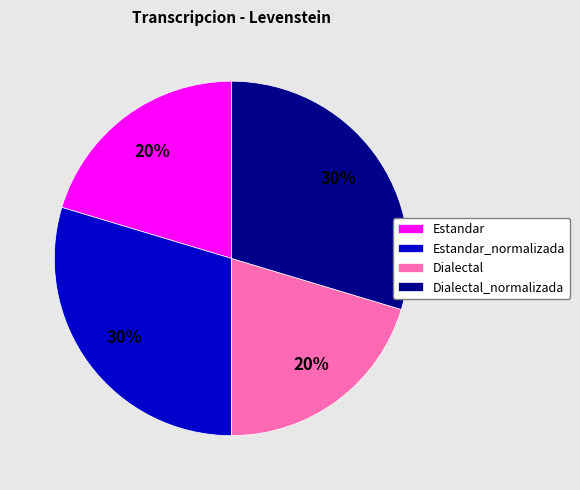

To the nearest percent, what is the average slice percentage?

25%